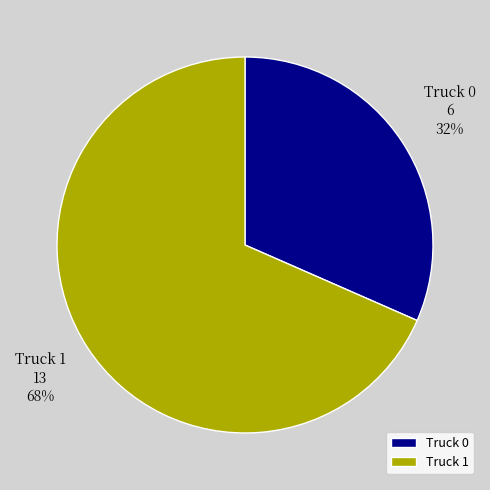

Count the number of slices in the pie.

2